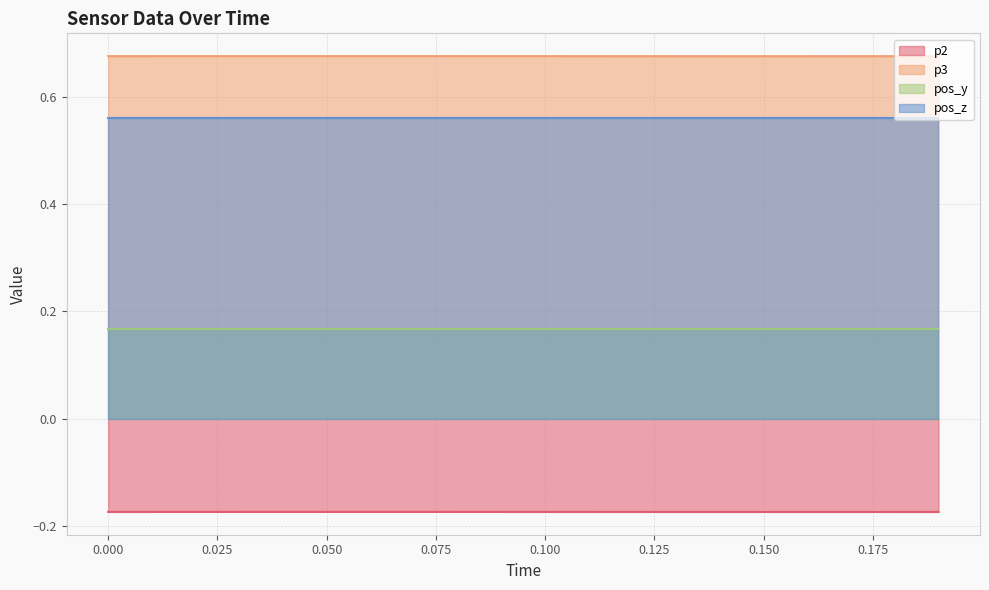

True or false: p3 and pos_z cross at least once.

False